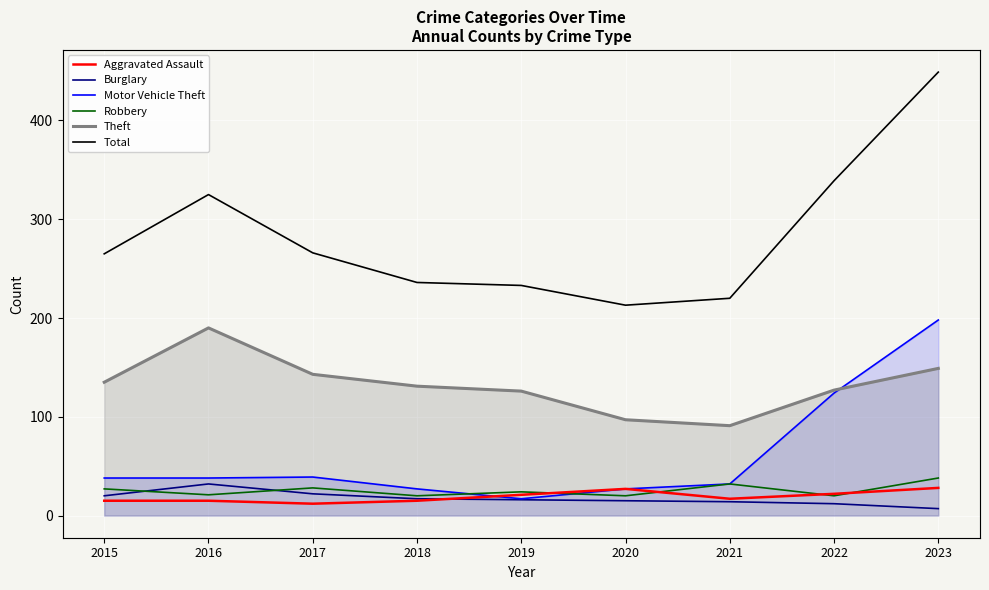

At how many categories does at least one series exceed 54?

9